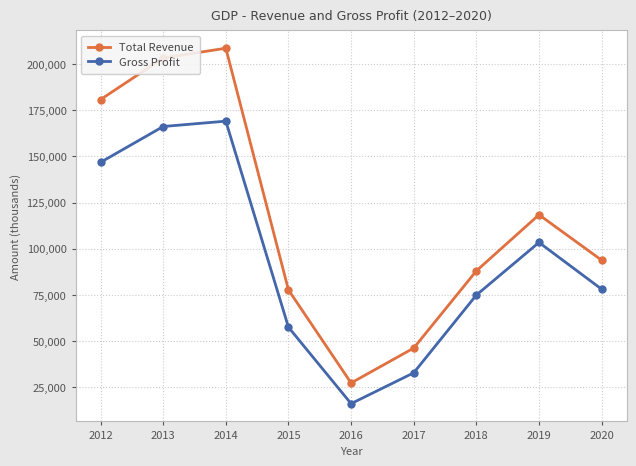

Is the value of Total Revenue at 2018 greater than the value of Gross Profit at 2016?

Yes